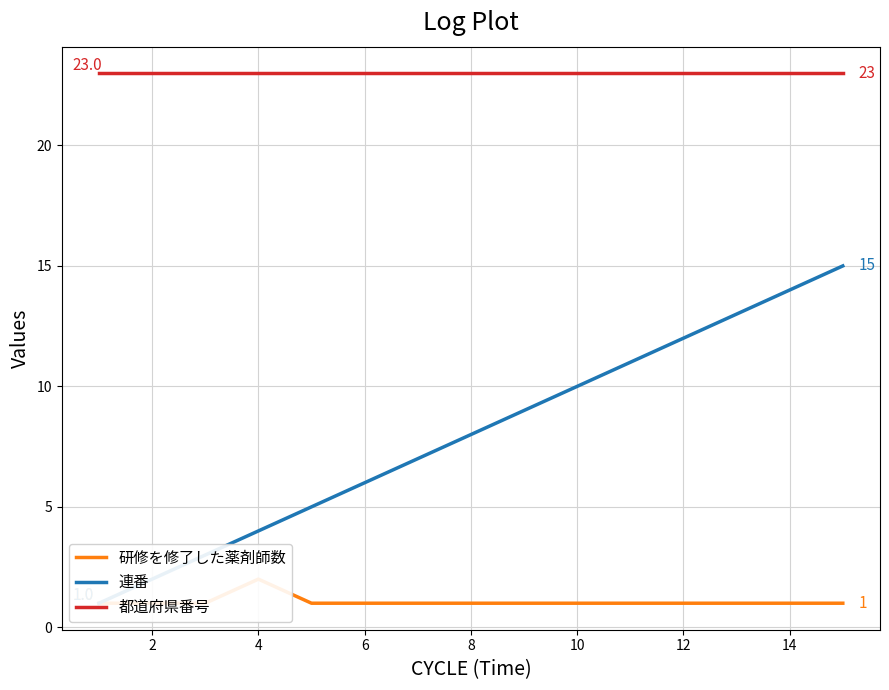

What is the highest value of the 連番 series?

15